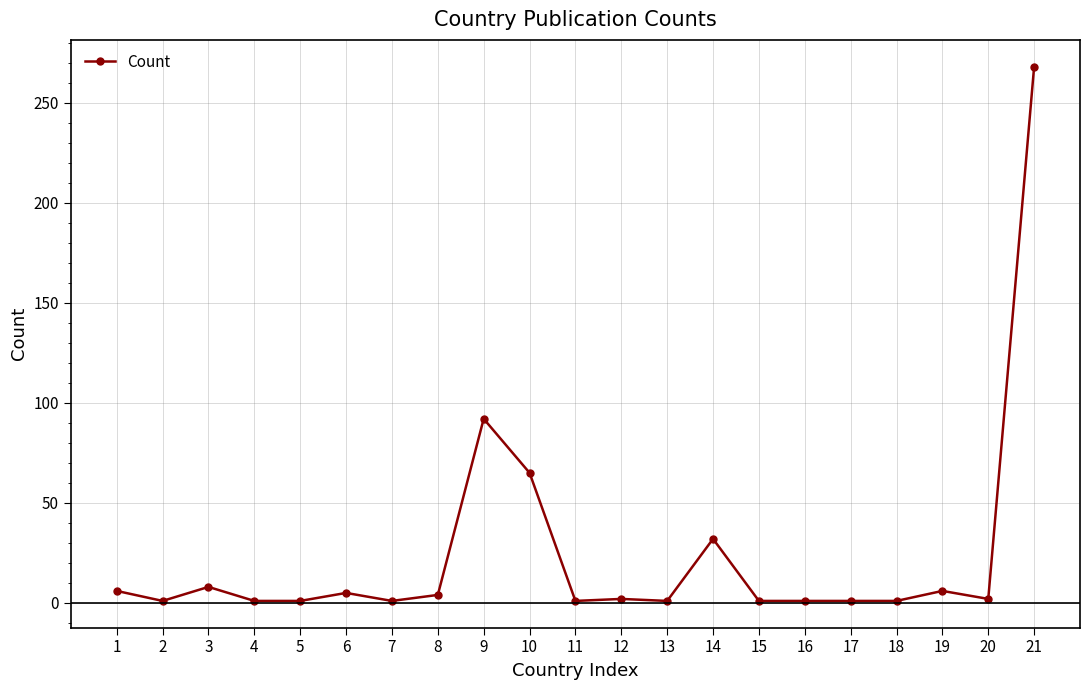

Which category has the highest value across all series?

21